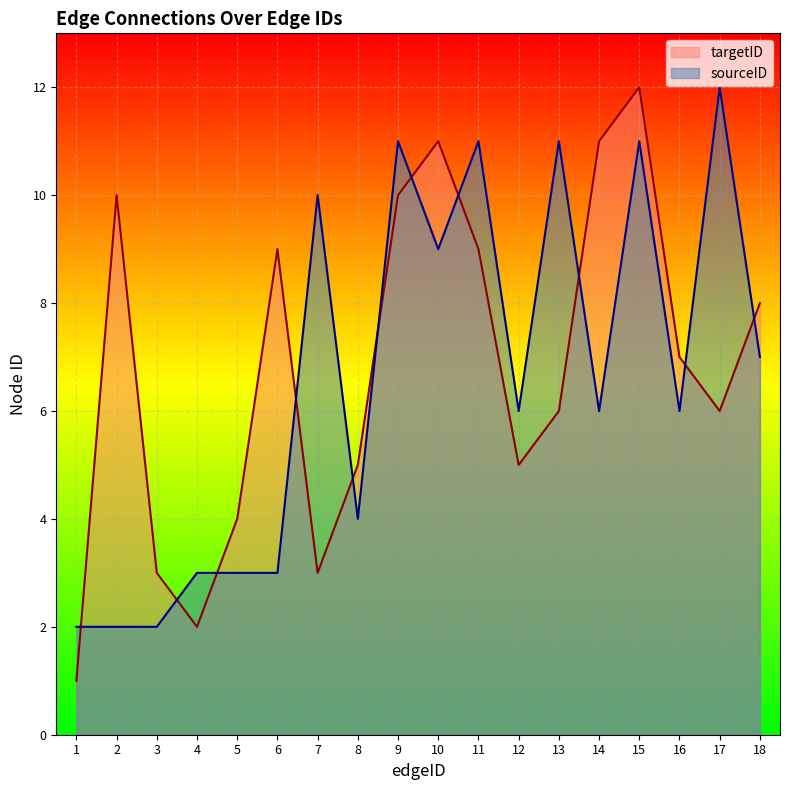

Which category has the highest value in the targetID series?

15